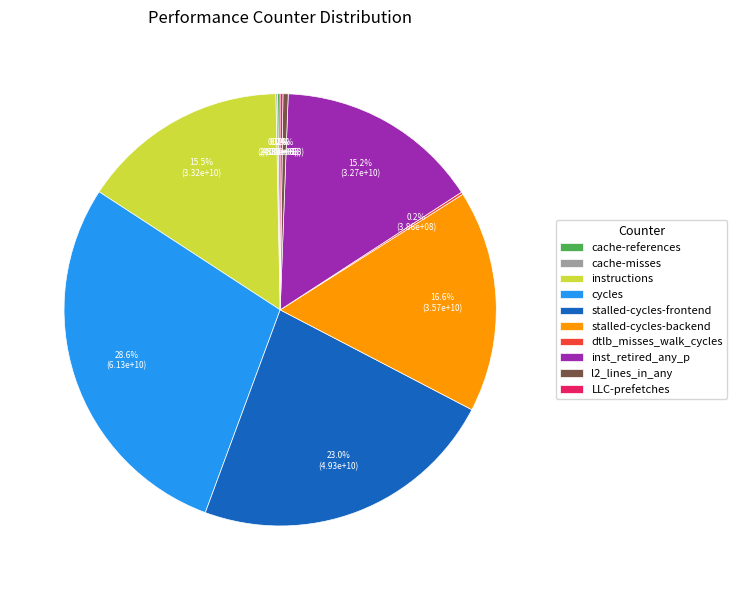

Is there a majority slice in this chart?

No